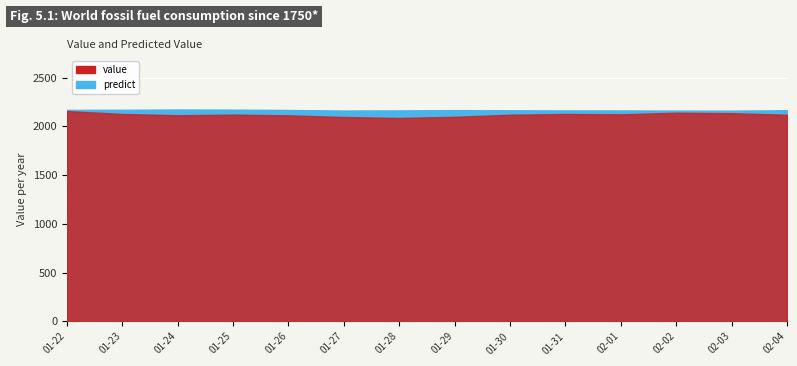

The predict series shows 494.1 at 1992-01-22. True or false?

False